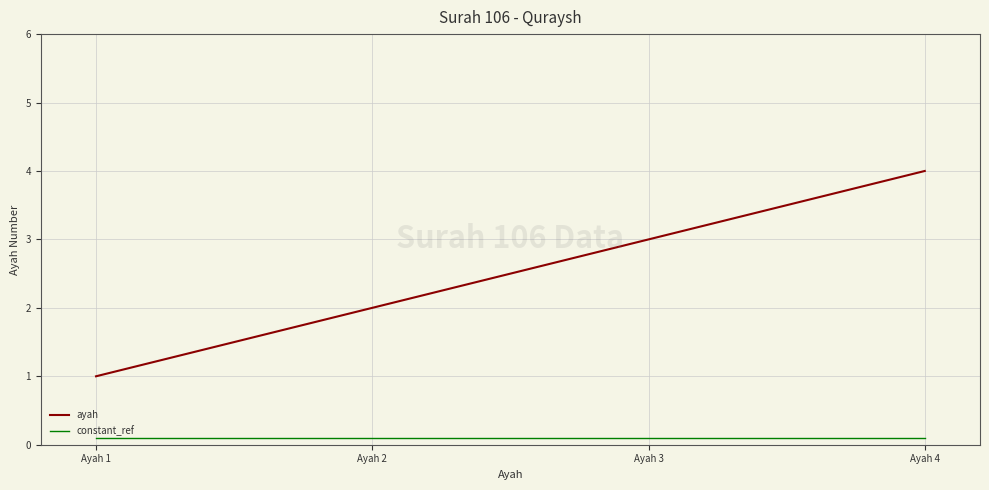

Is this an area chart (filled region under the line)?

No